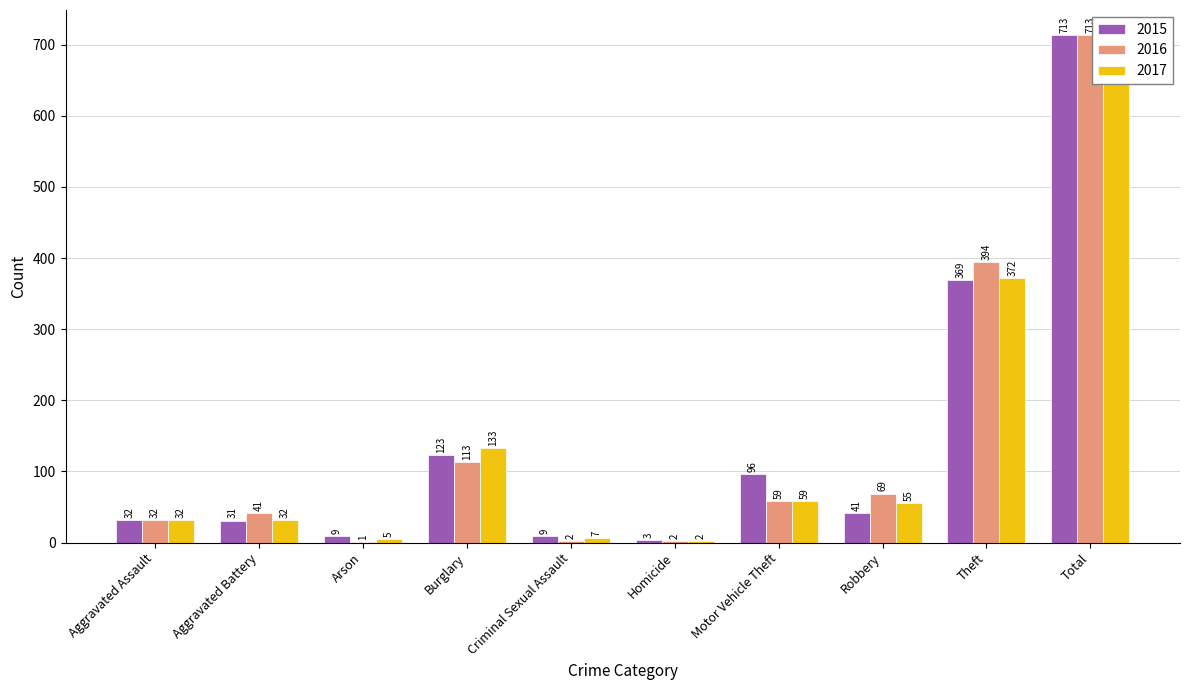

How many categories are shown in the chart?

10